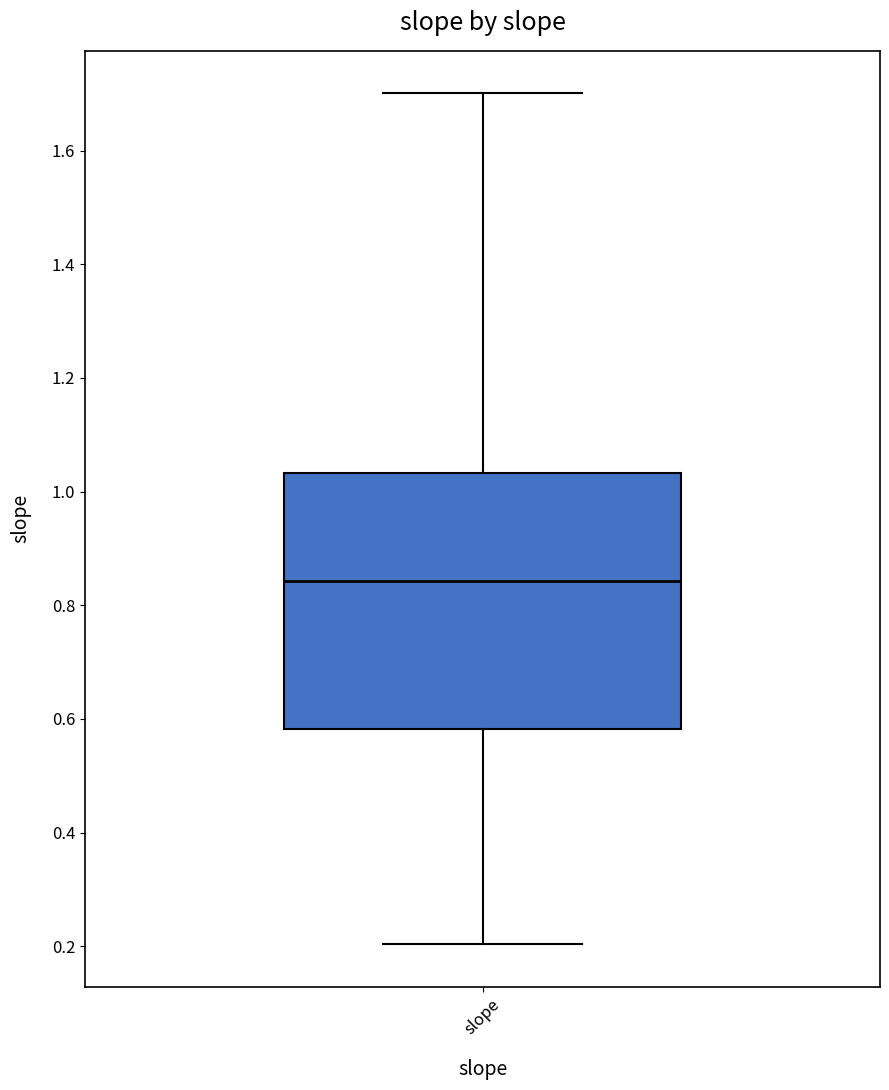

Where does the lower whisker of the box for slope end on the y-axis? The values are not printed on the chart, so give them approximately, as read against the axis.

0.20